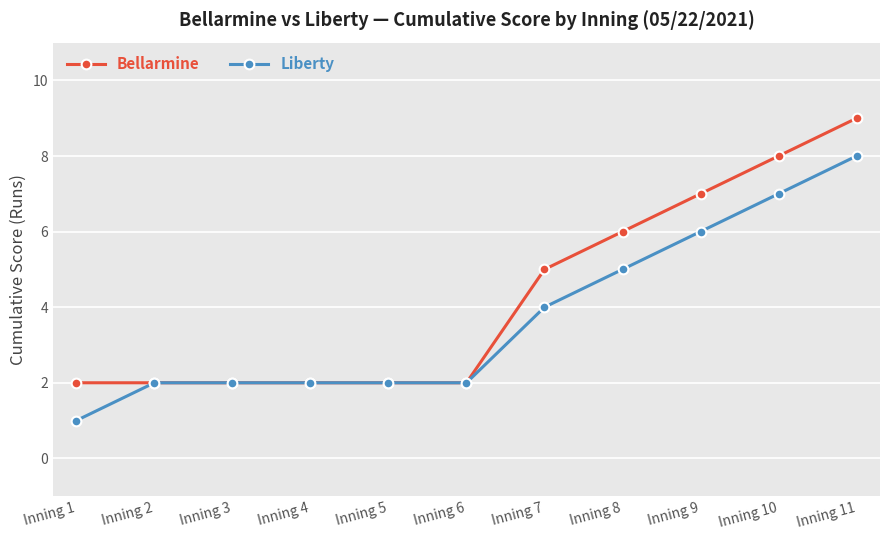

Rank the series by their maximum value, from lowest to highest.

Liberty, Bellarmine